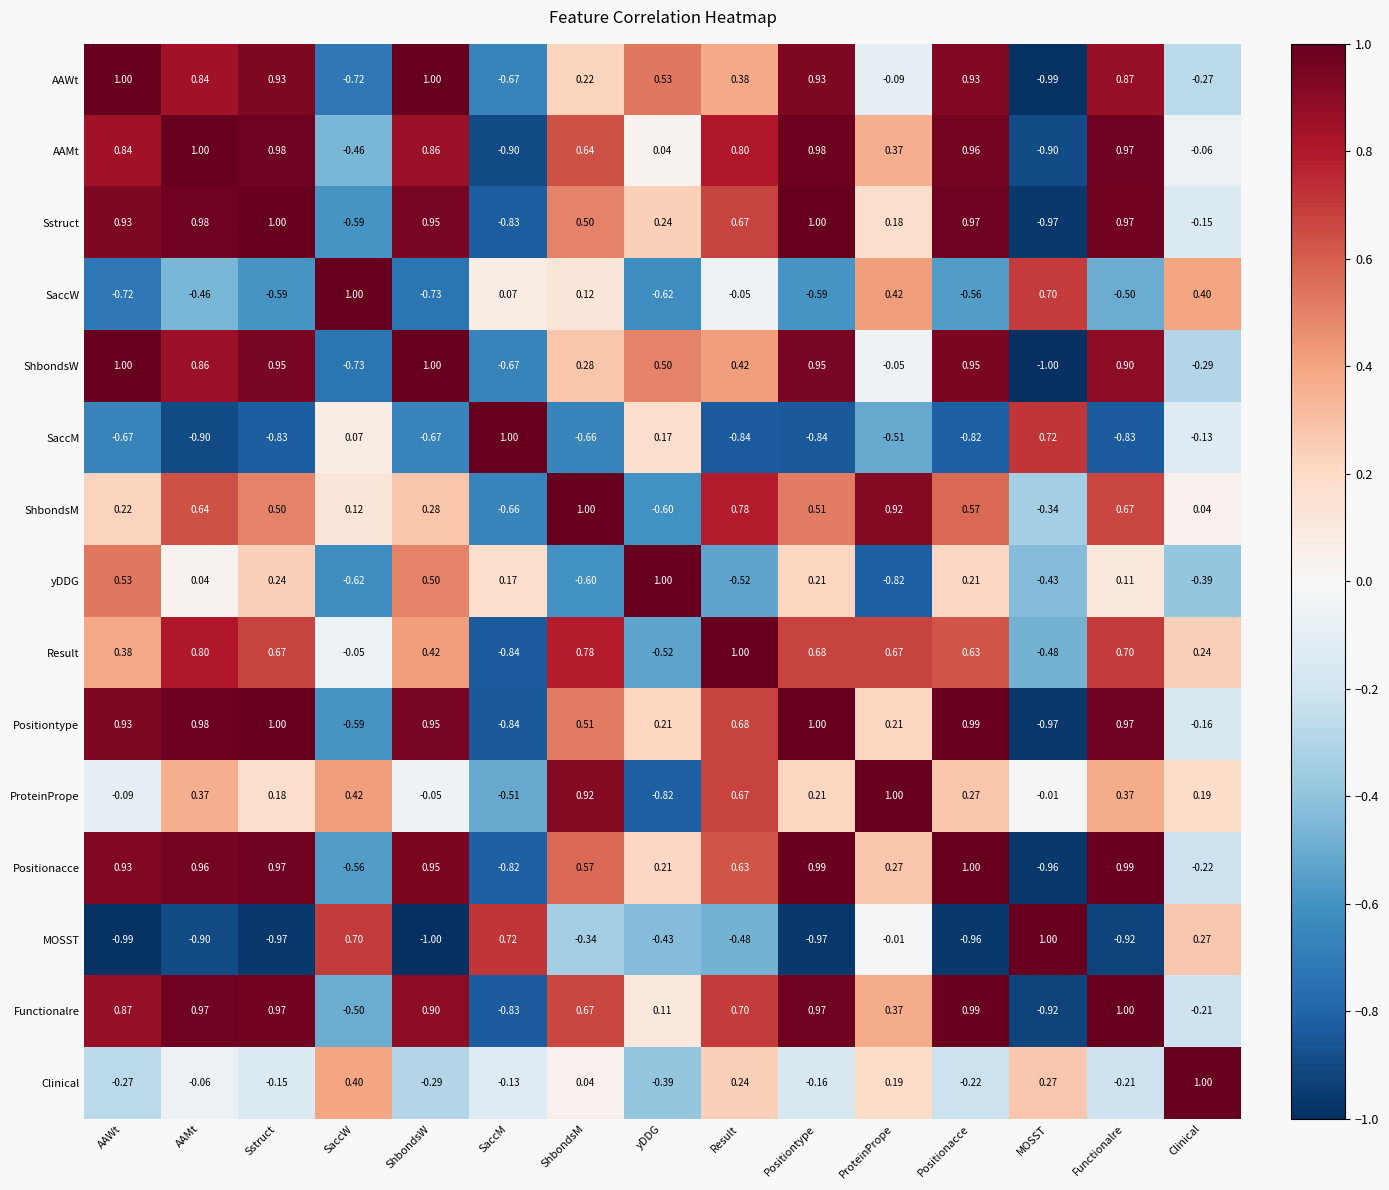

At which category is the sum across all series the highest?

AAMt